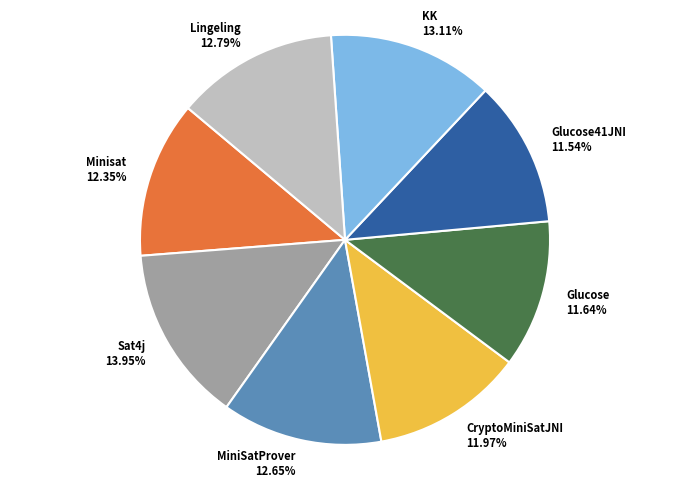

Is the sum of MiniSatProver and CryptoMiniSatJNI greater than half?

No